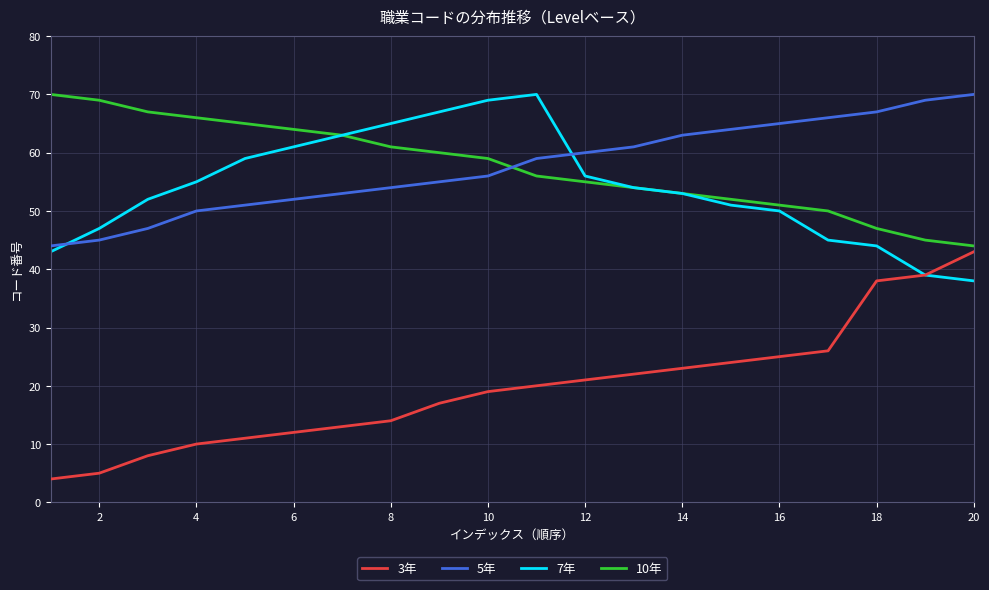

Which series has the widest spread of values?

3年